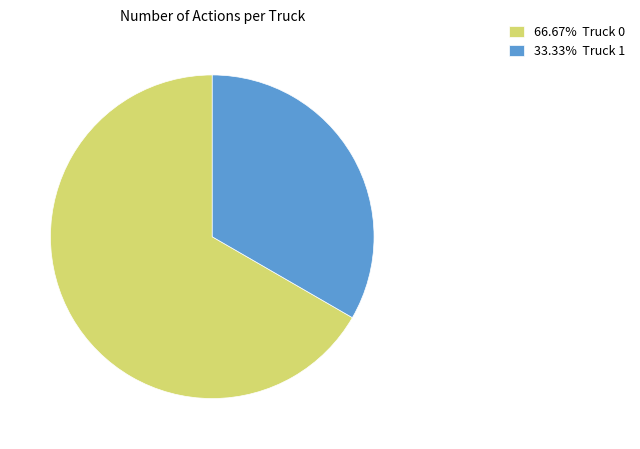

Count the number of slices in the pie.

2